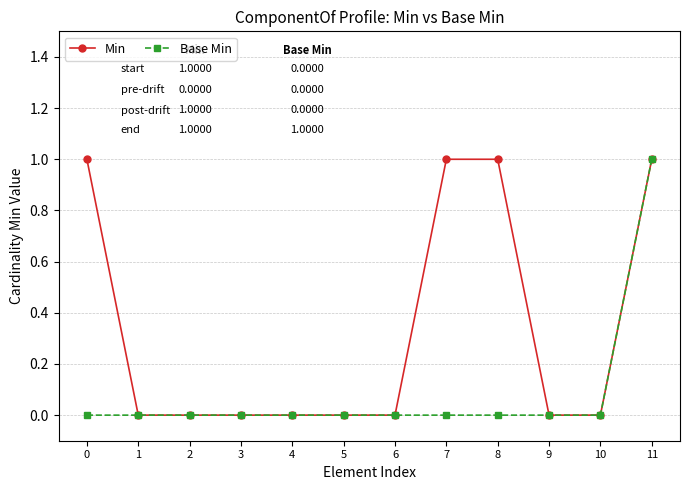

Reading left to right, what are all the values shown in this chart?

Min: 0=1	1=0	2=0	3=0	4=0	5=0	6=0	7=1	8=1	9=0	10=0	11=1
Base Min: 0=0	1=0	2=0	3=0	4=0	5=0	6=0	7=0	8=0	9=0	10=0	11=1